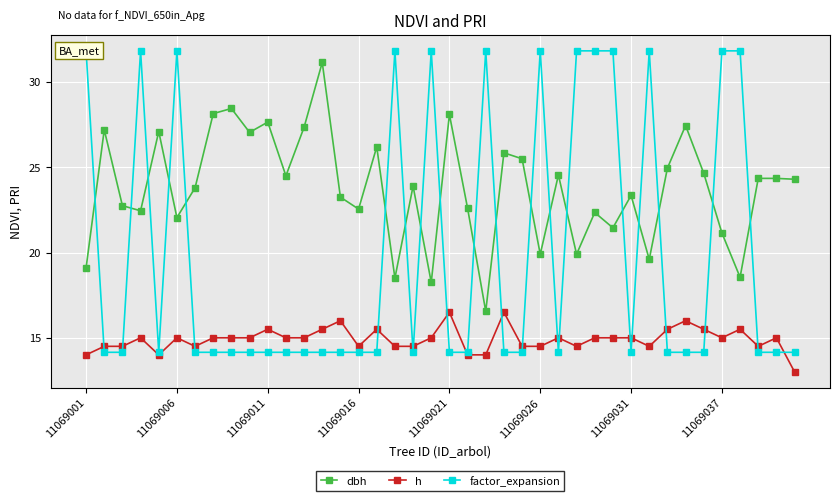

True or false: h has more than 1 interior local peaks.

True